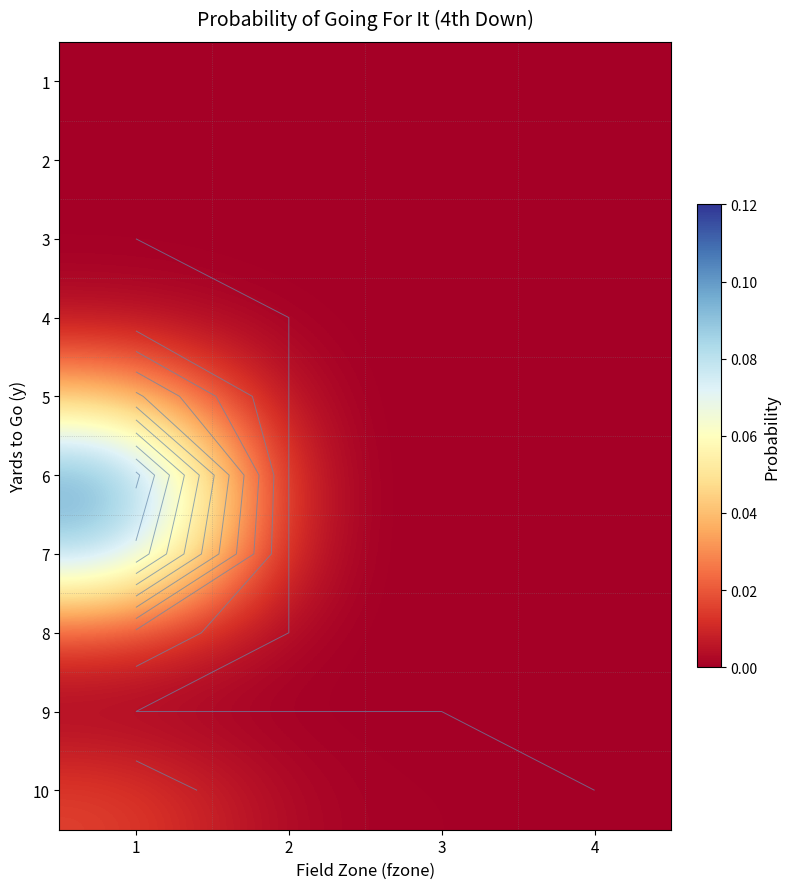

Count the number of data series in this chart.

10